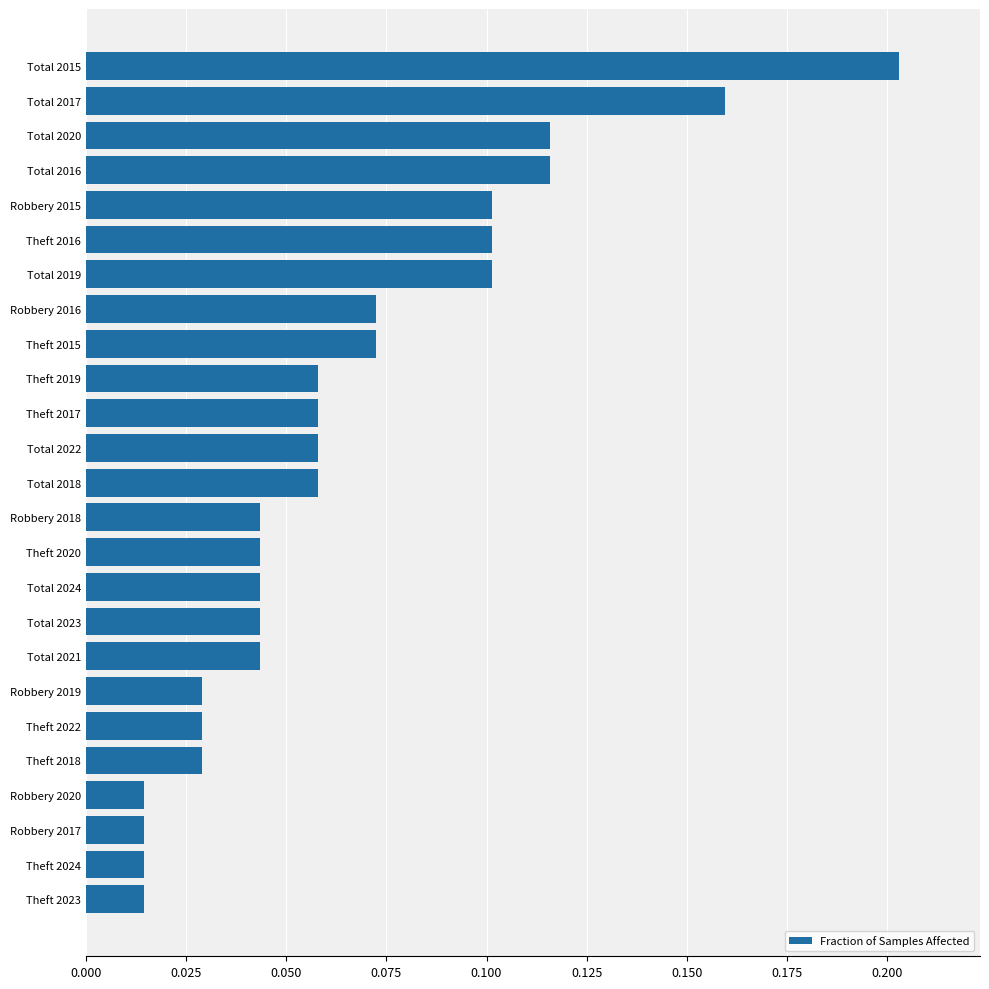

Is it true that the value at Total 2016 is 0.1?

True